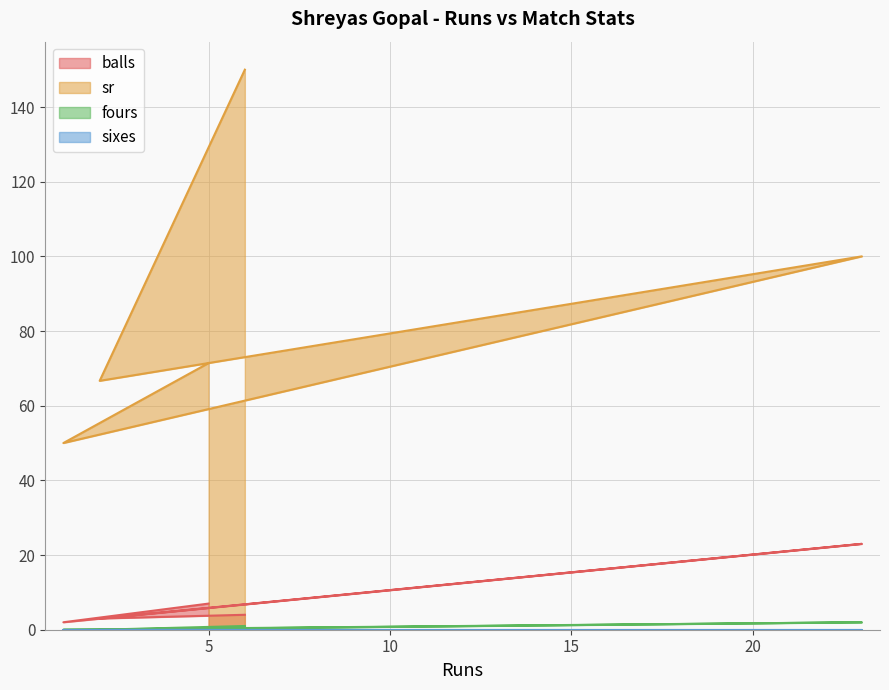

At which label does sr reach its minimum?

1